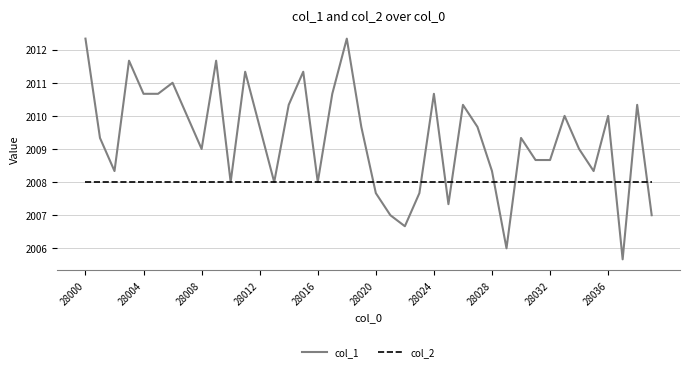

Which series has the widest spread of values?

col_1